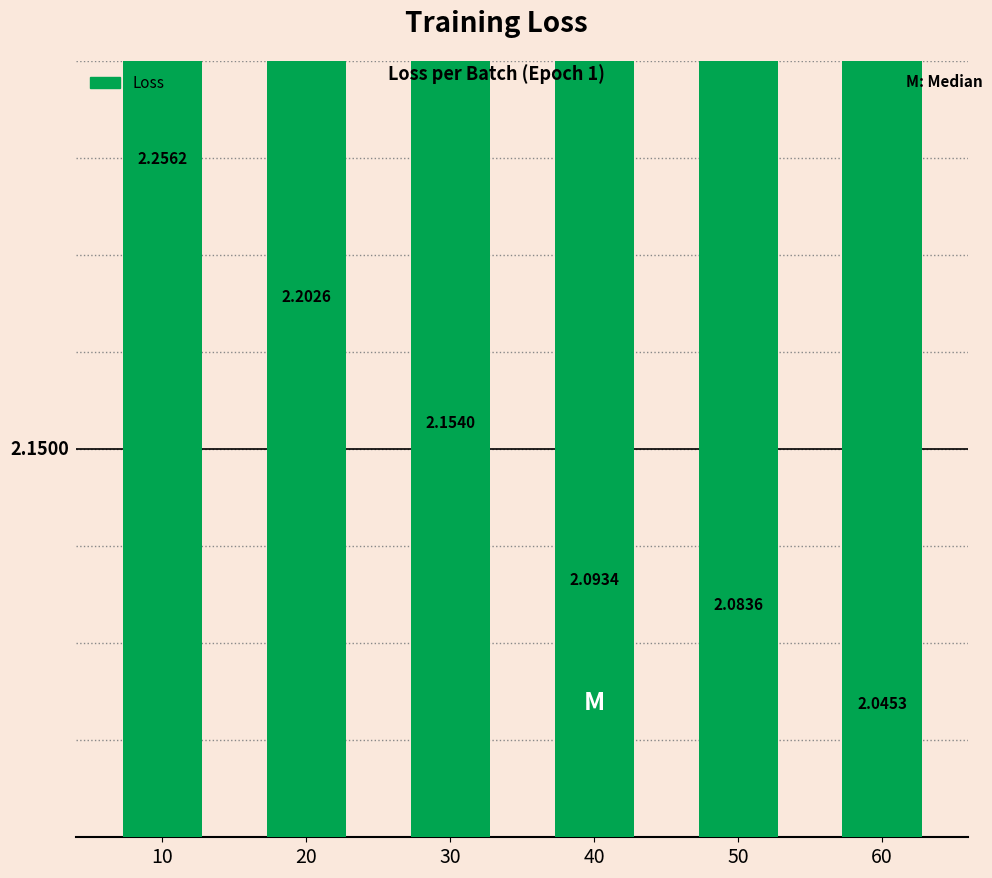

The value at 50 is 2.7. True or false?

False